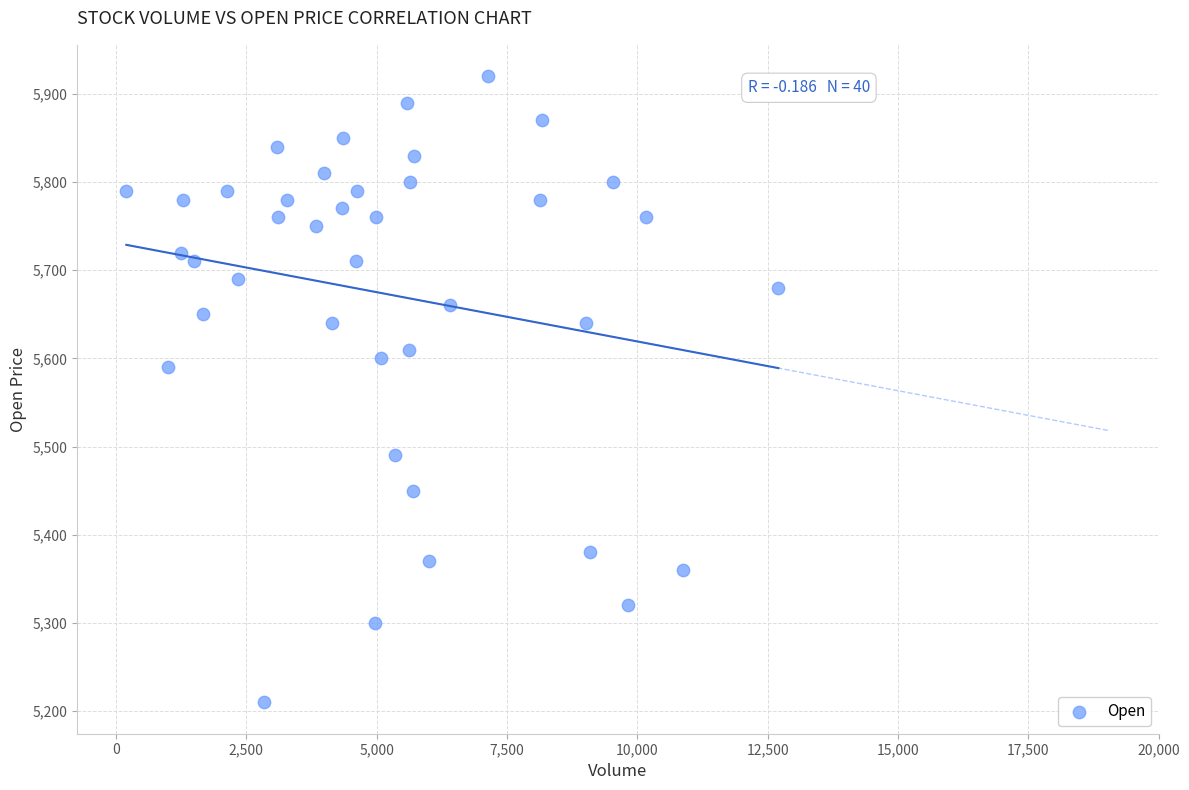

What Y value in the scatter plot is closest to 5565?

5590